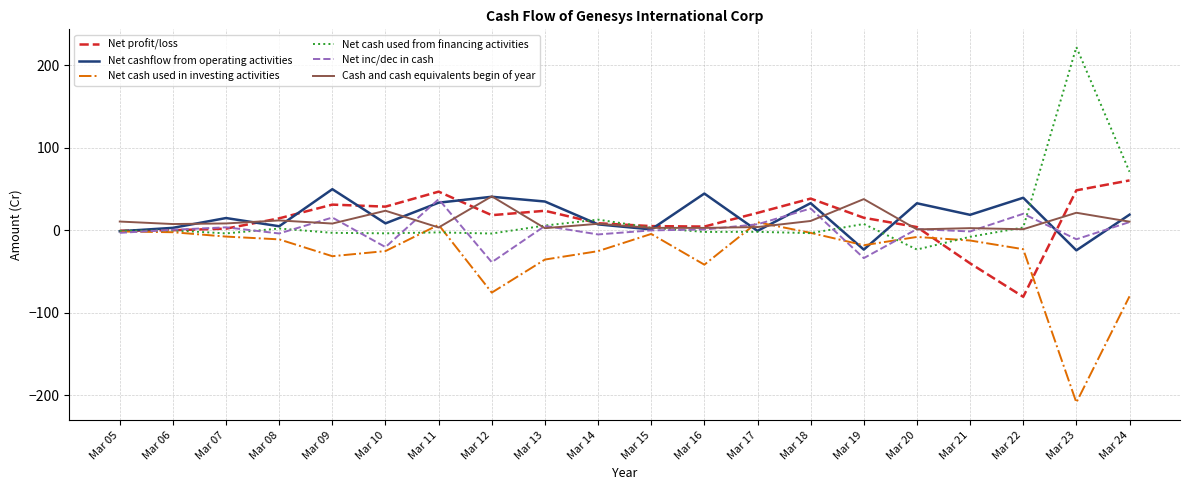

What are all the series names shown in the legend?

Net profit/loss, Net cashflow from operating activities, Net cash used in investing activities, Net cash used from financing activities, Net inc/dec in cash, Cash and cash equivalents begin of year